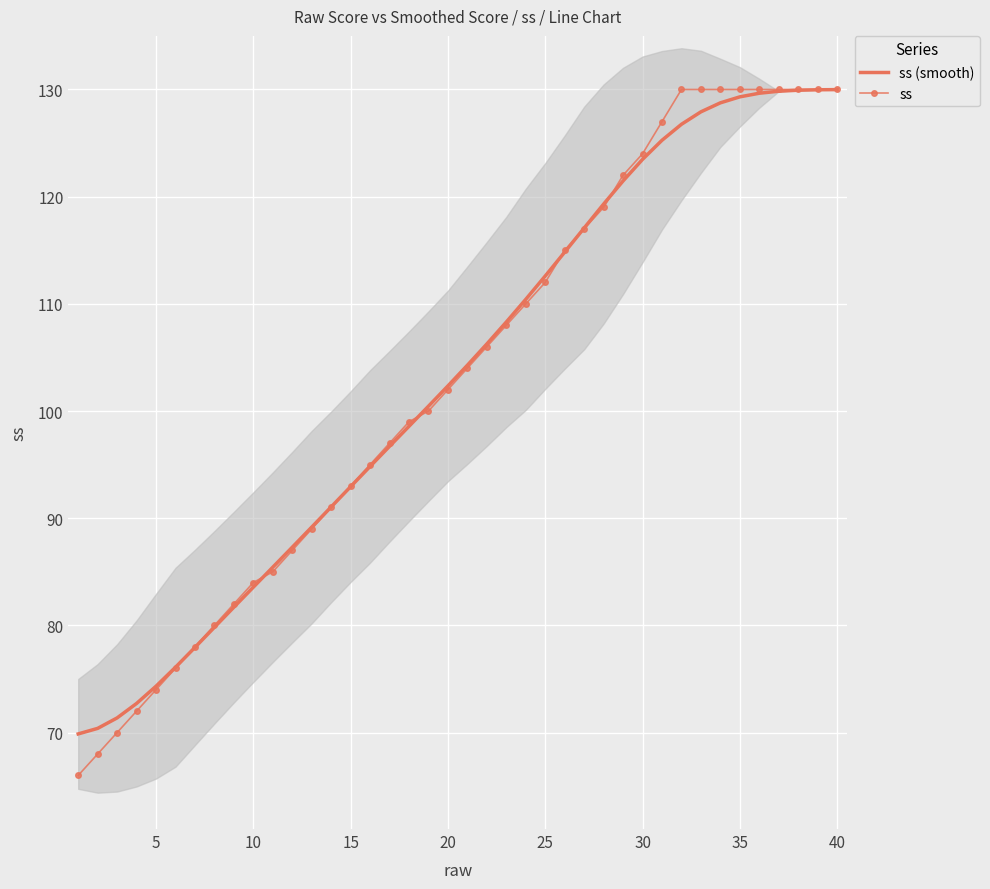

True or false: ss has a value of 124.0 at 30.

True